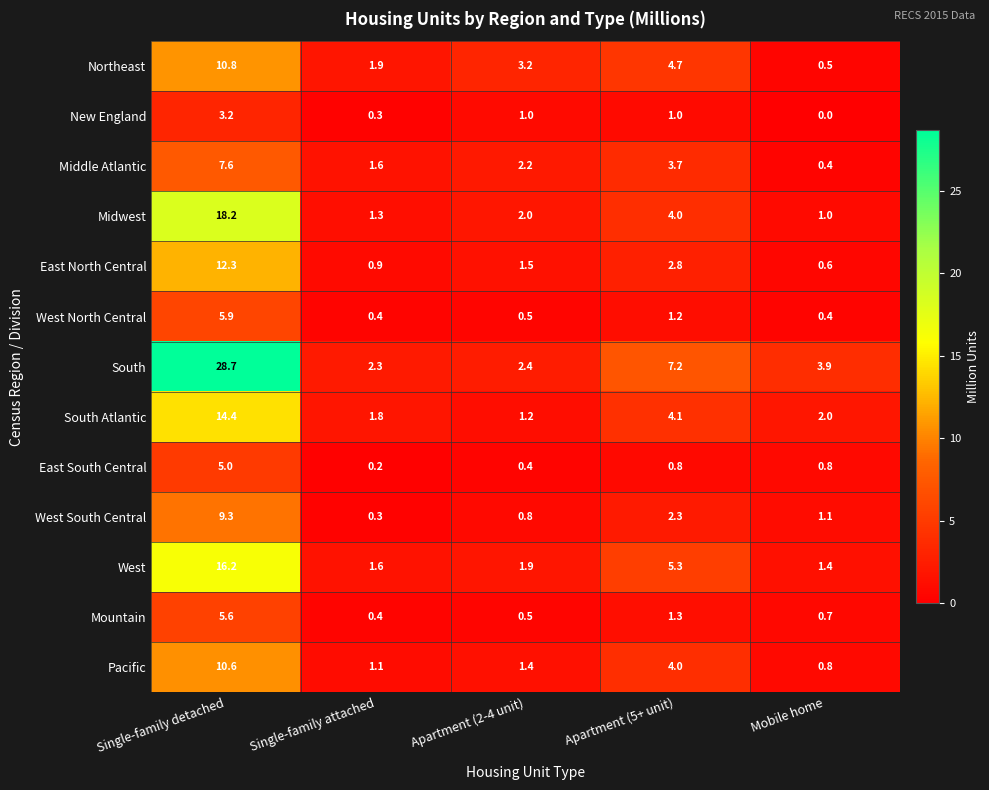

How many series are shown in this chart?

13